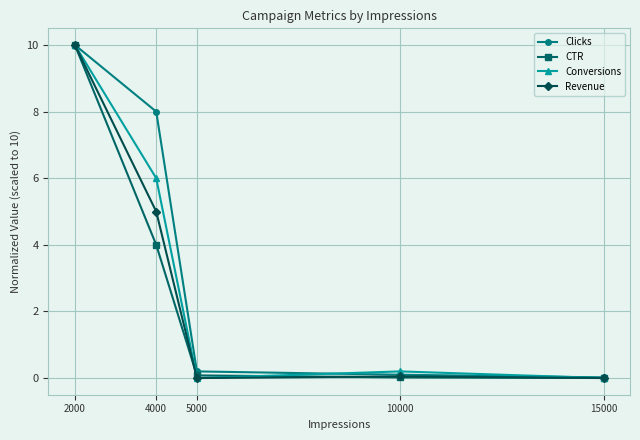

Is it true that Revenue equals 6.0 at 15000?

False